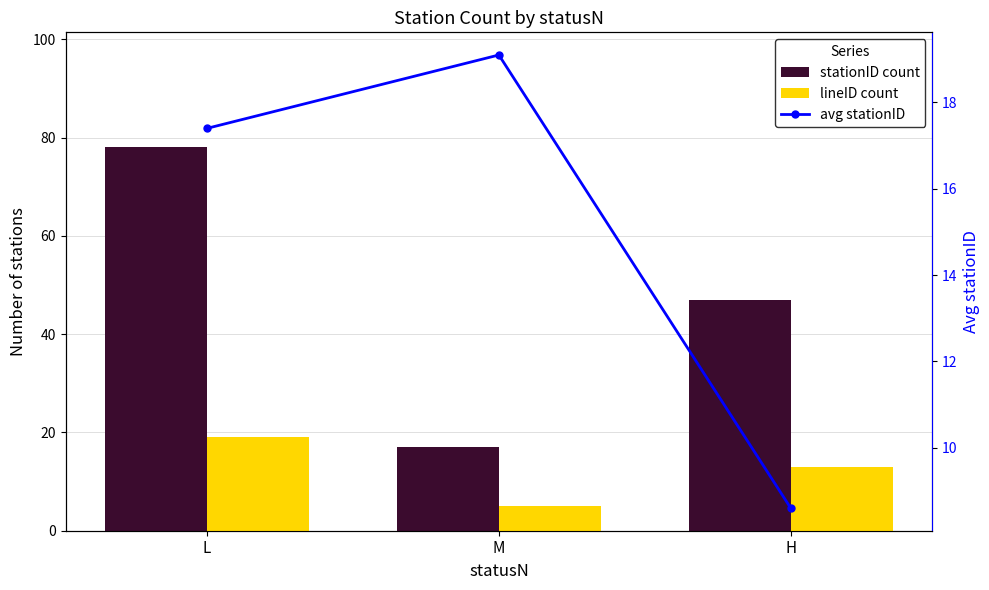

Which series has the largest range (max minus min)?

stationID count